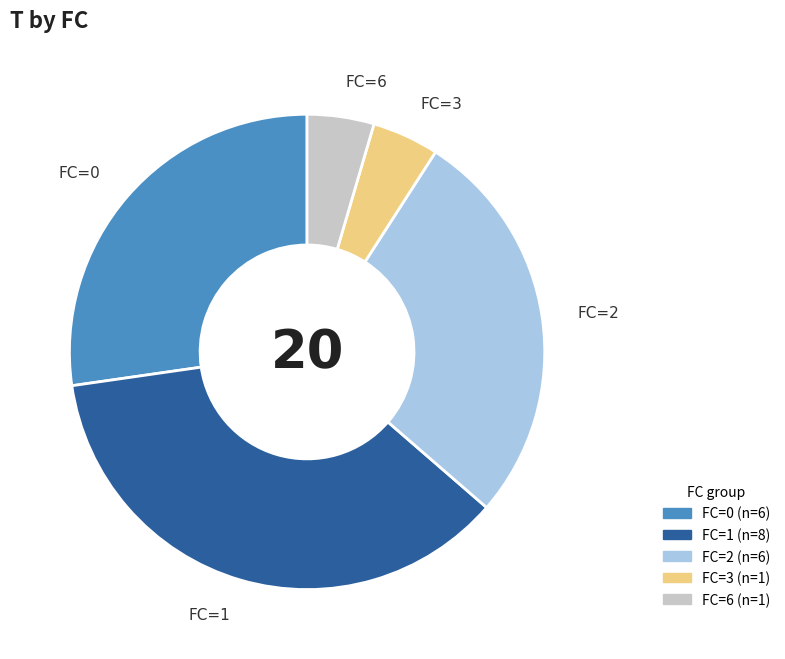

How many segments does this pie chart have?

5